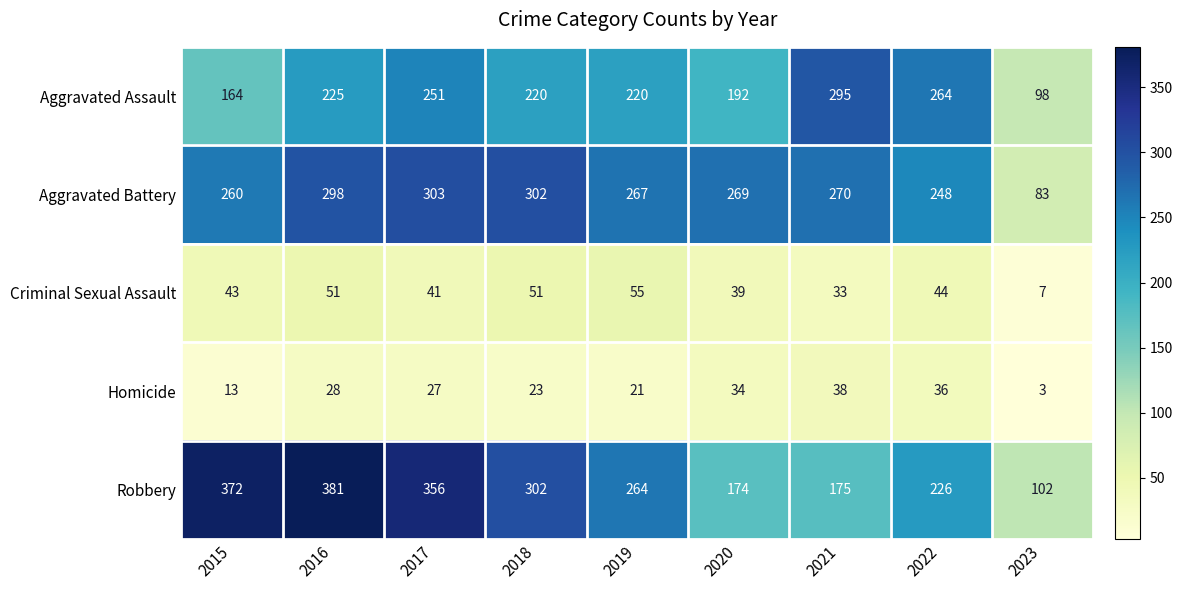

At which label is Homicide closest to 20?

2019